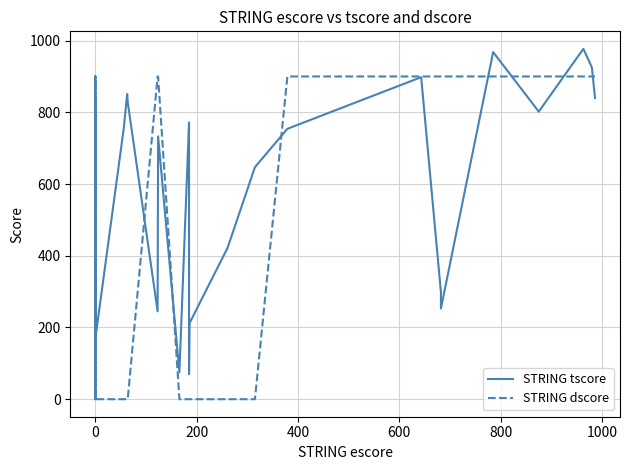

Is it true that STRING tscore equals 312 at 15?

False